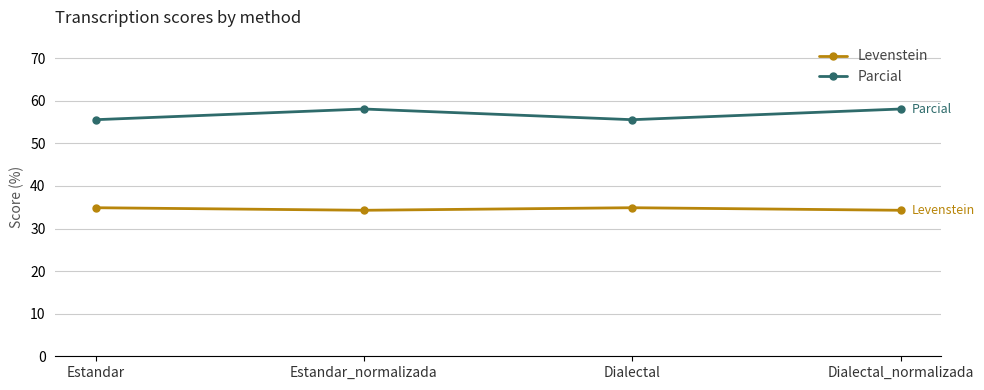

True or false: Parcial and Levenstein cross at least once.

False